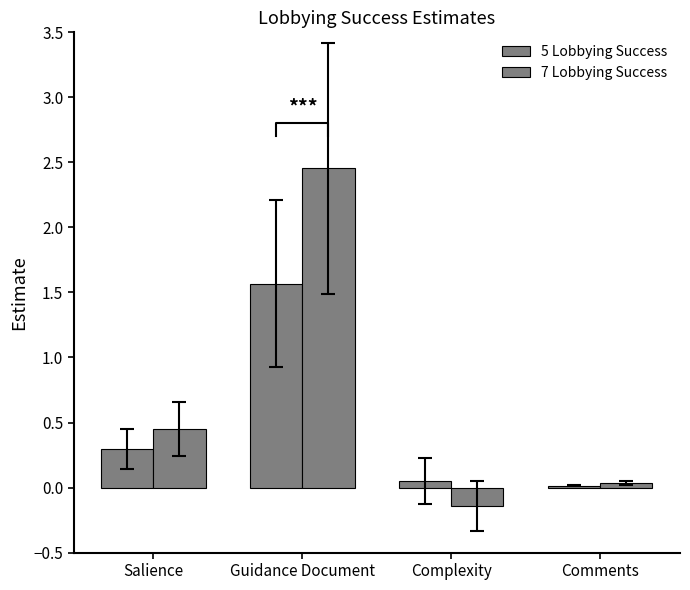

At which label is 7 Lobbying Success closest to 1?

Salience